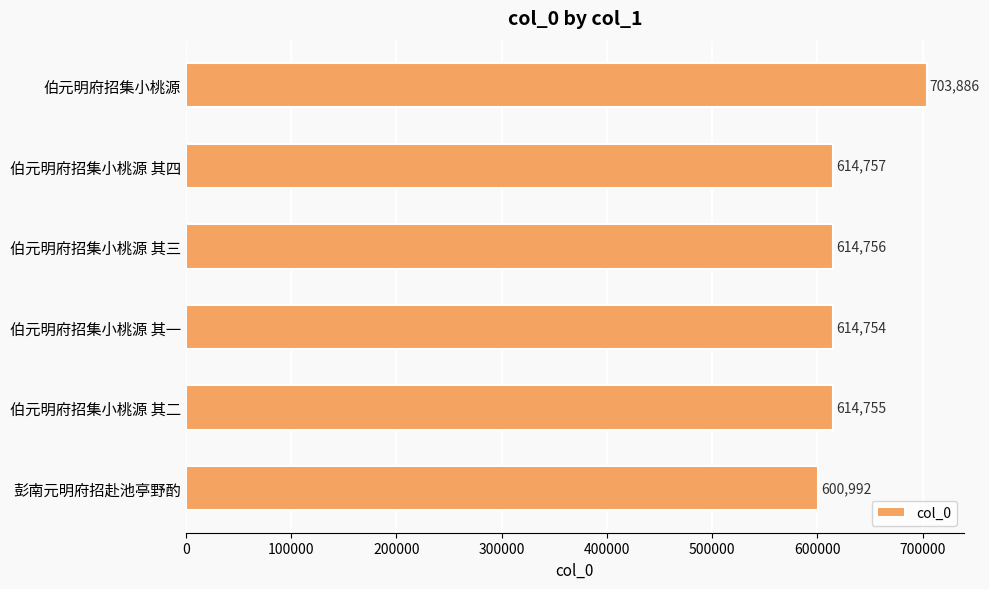

Rank the categories by value from lowest to highest.

彭南元明府招赴池亭野酌, 伯元明府招集小桃源 其一, 伯元明府招集小桃源 其二, 伯元明府招集小桃源 其三, 伯元明府招集小桃源 其四, 伯元明府招集小桃源